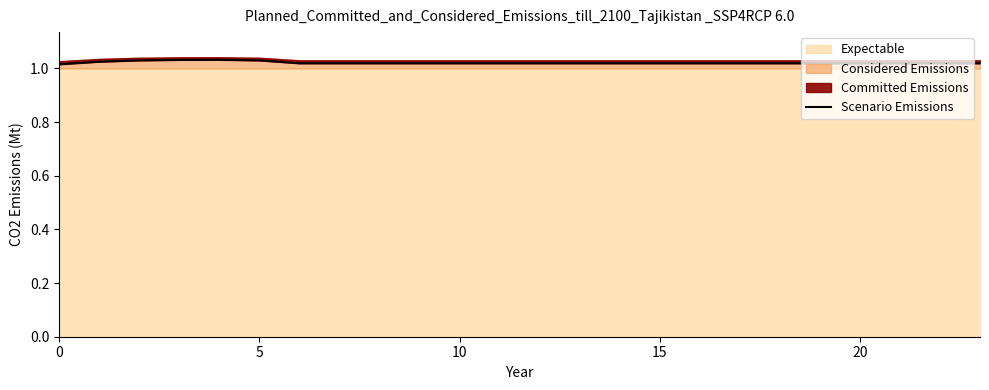

True or false: the data shows 0.4 at 0.

False